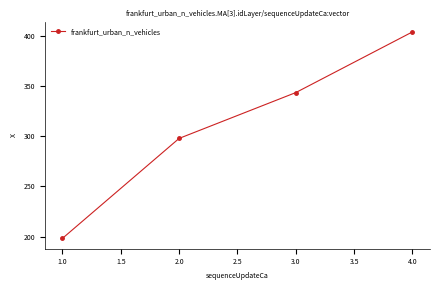

Reading left to right, transcribe all the data shown in this chart.

198.2	297.7	343.4	403.8